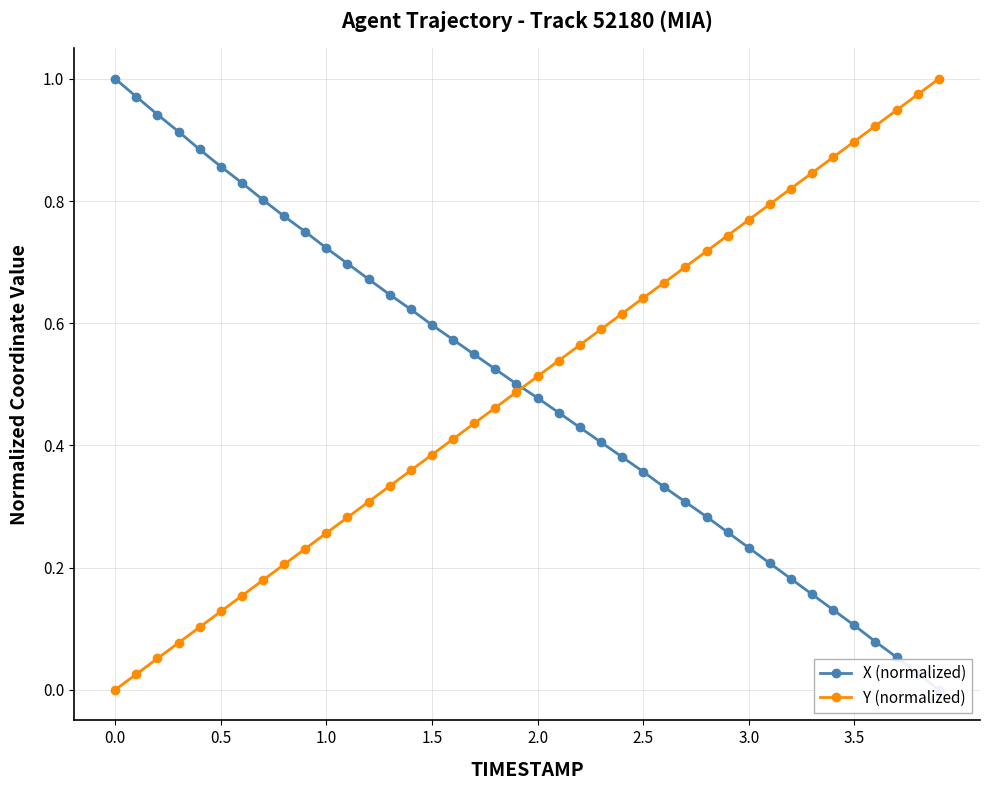

At how many categories does at least one series exceed 0?

40